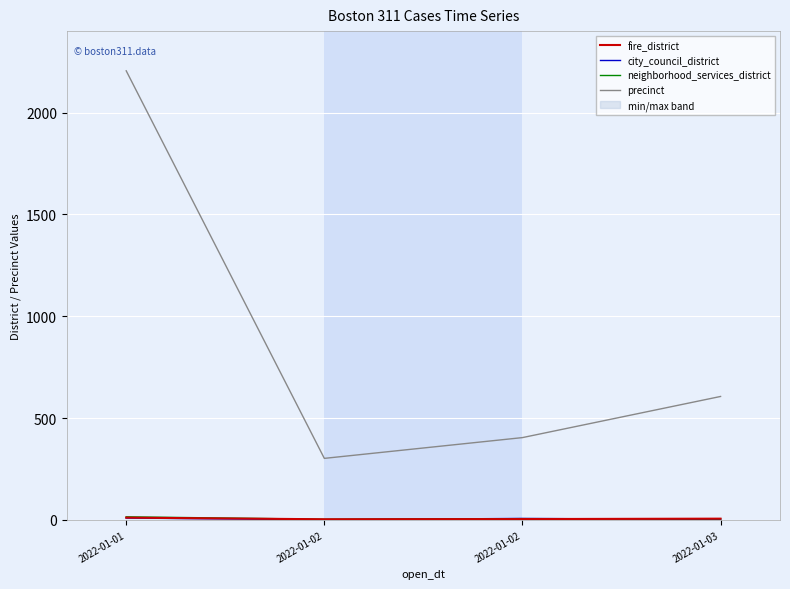

What is the difference between the highest and lowest values at 2022-01-02?

301